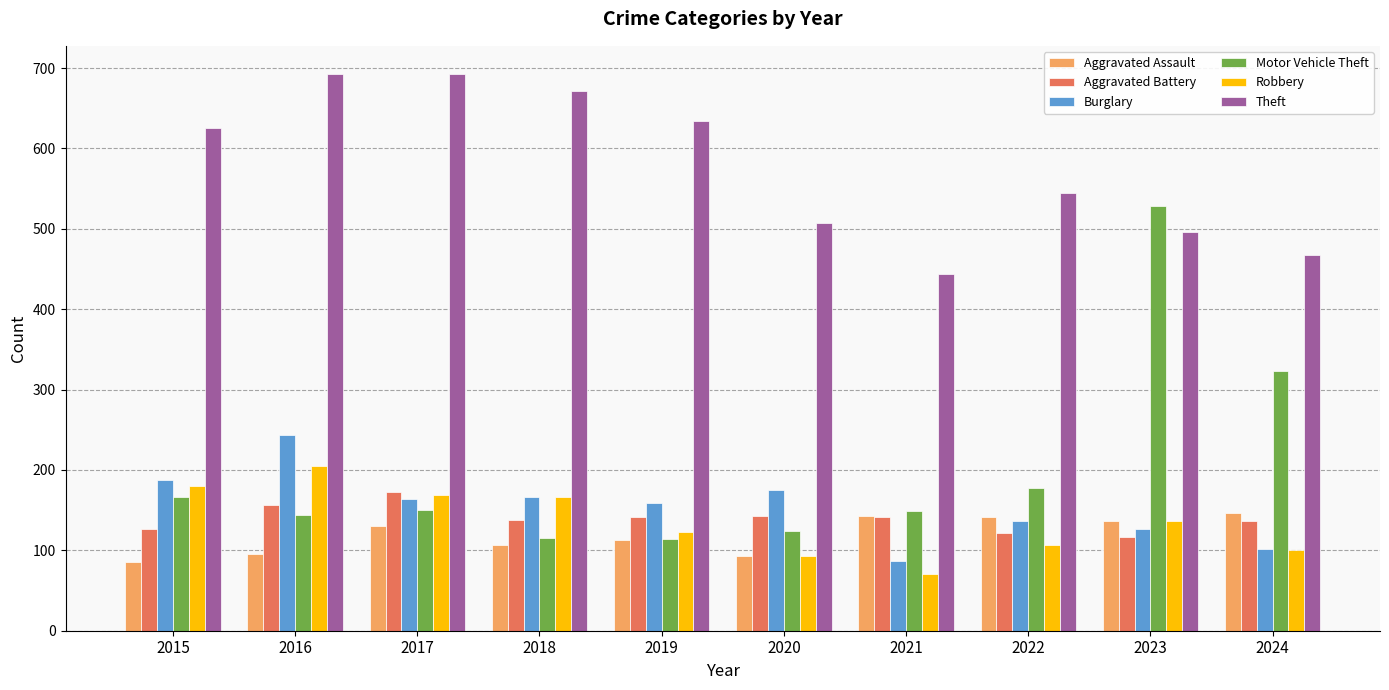

Are the bars horizontal?

No